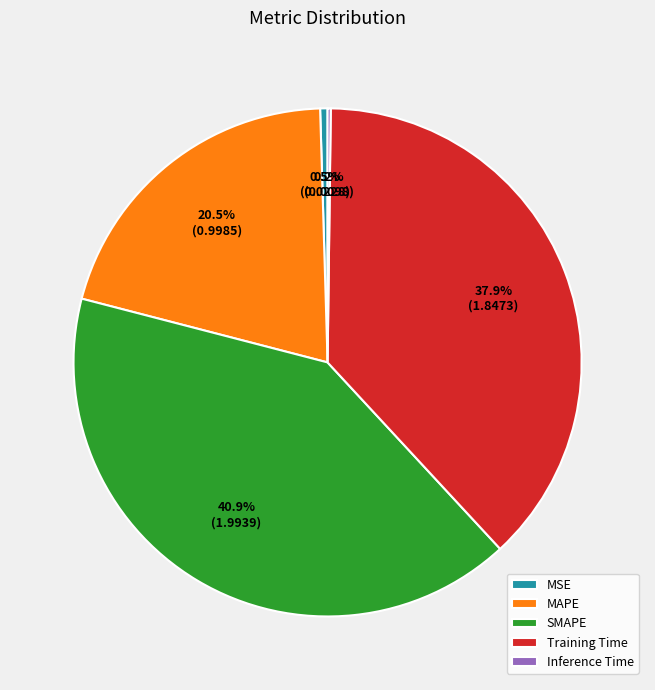

Is SMAPE the majority of the pie?

No